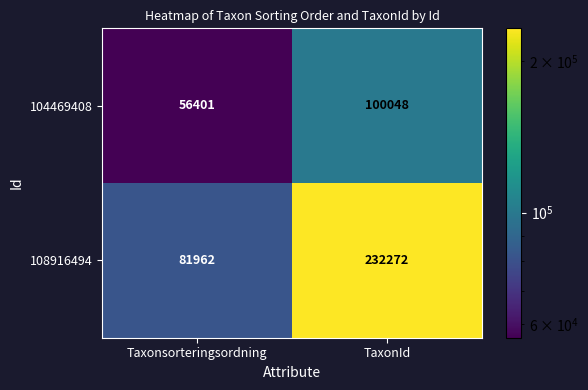

The value of 108916494 at TaxonId is 232272. True or false?

True